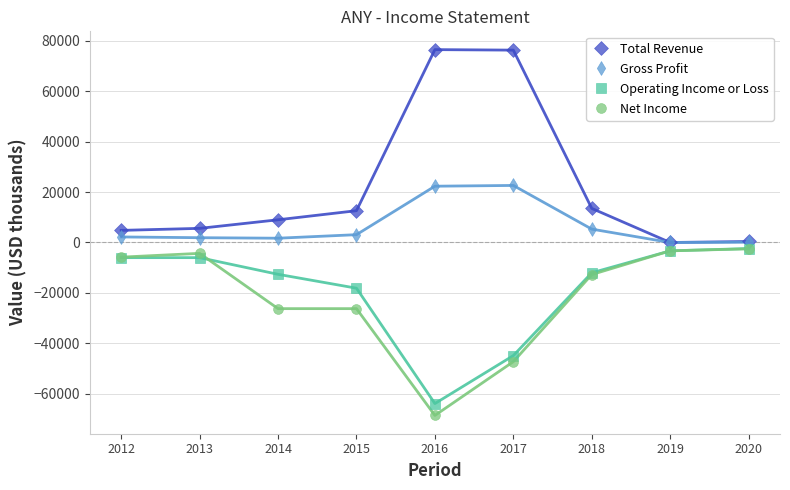

What are all the series names shown in the legend?

Total Revenue, Gross Profit, Operating Income or Loss, Net Income